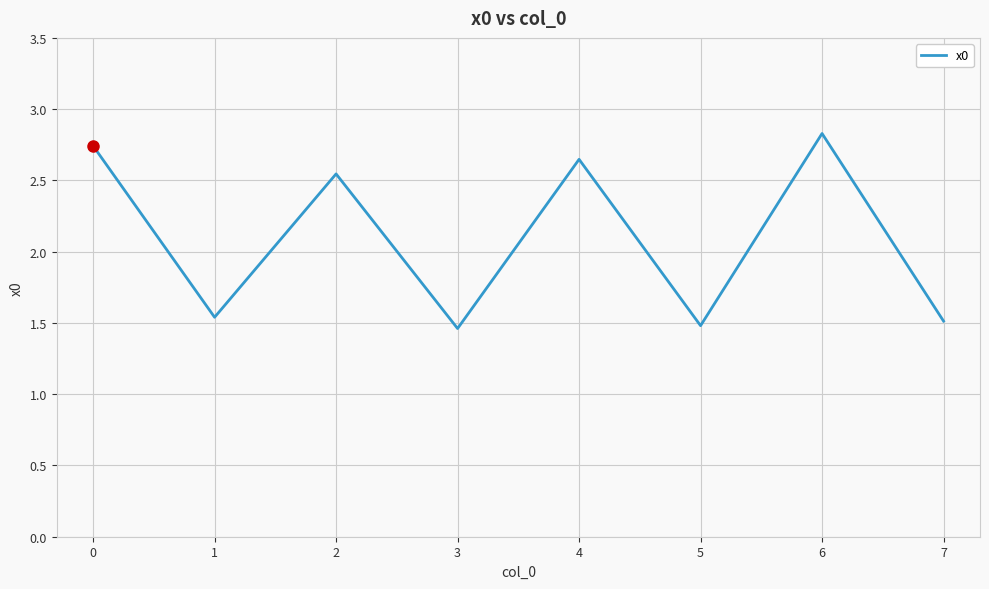

How many categories are shown in the chart?

8